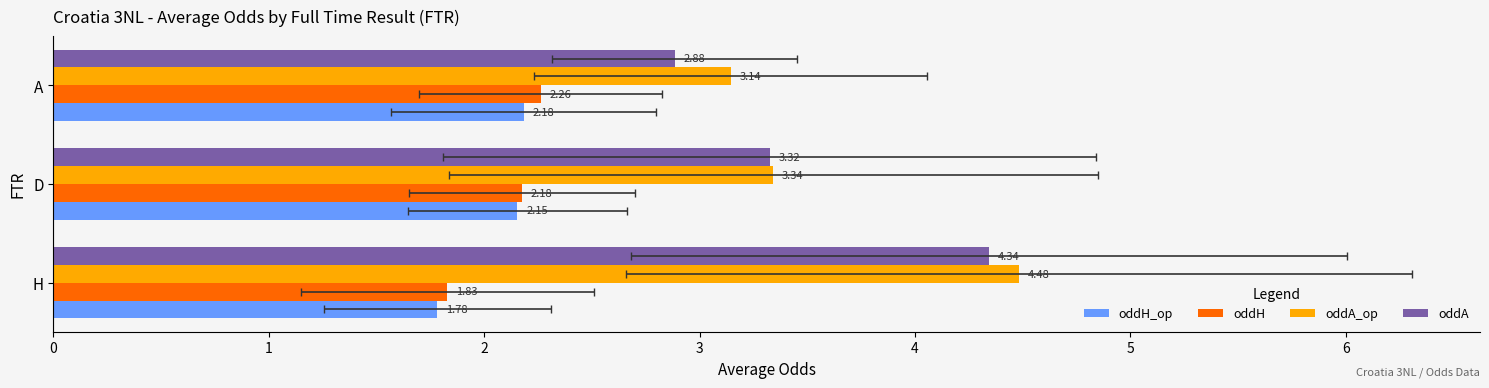

Which series changed the most between H and A?

oddA